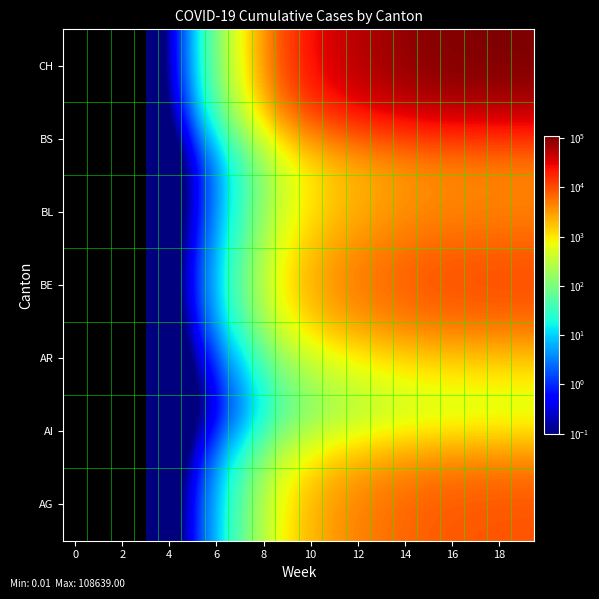

Which series has the widest spread of values?

CH